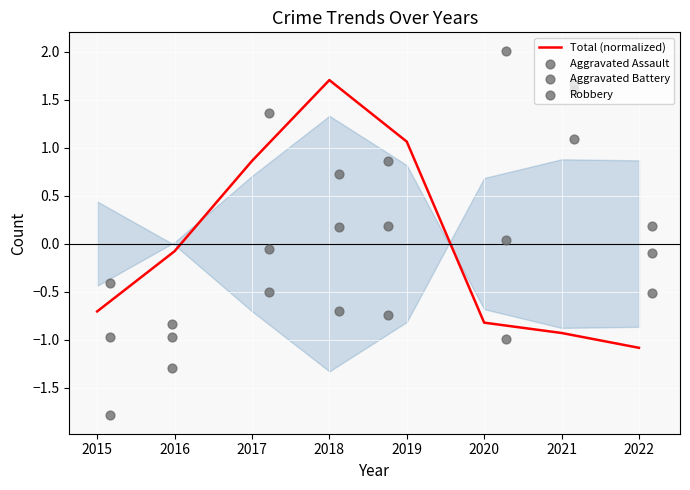

True or false: Total (normalized) has a value of 1.7 at 2018.

True